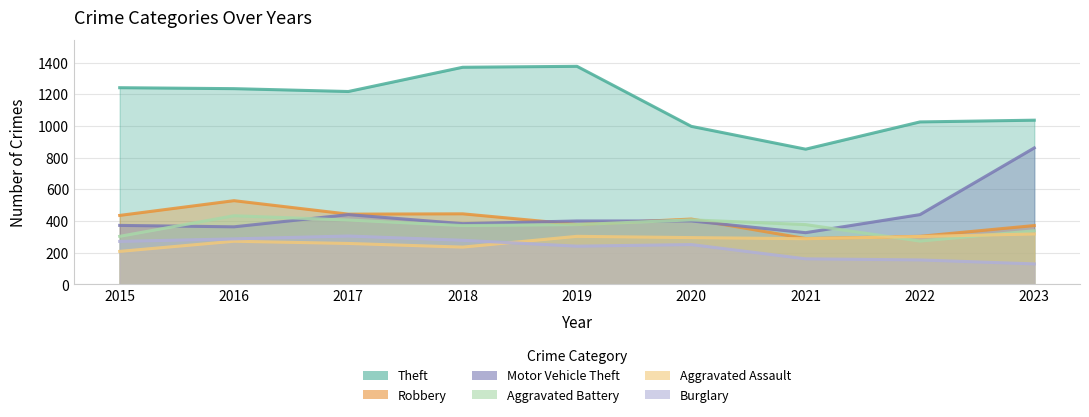

List the series in order of their peak value, lowest first.

Burglary, Aggravated Assault, Aggravated Battery, Robbery, Motor Vehicle Theft, Theft